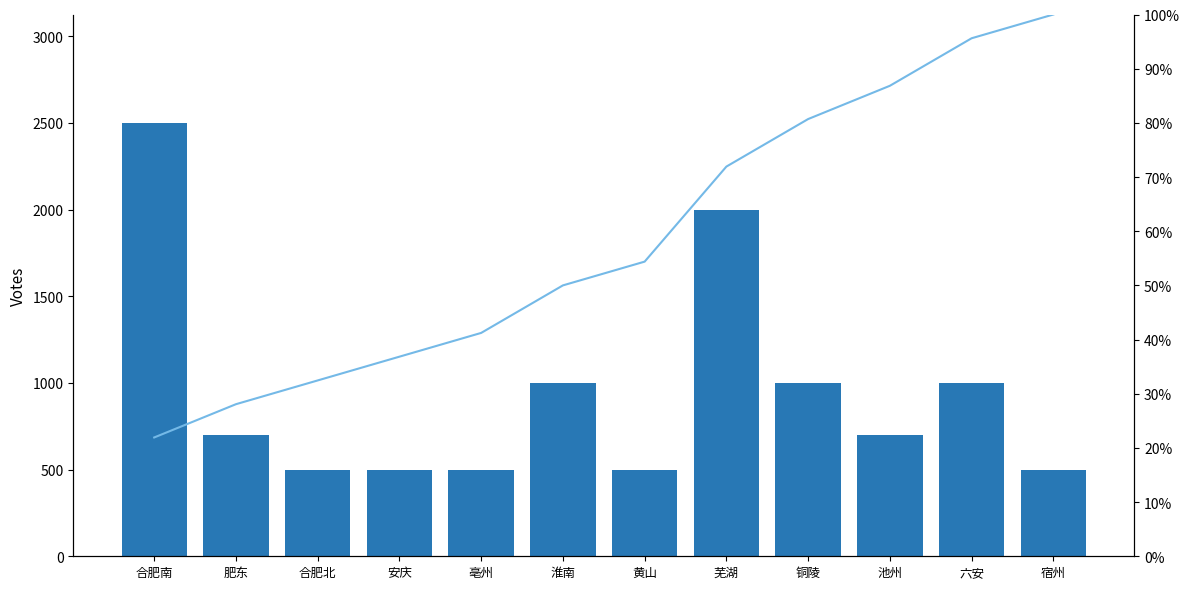

What value does the 罚款汇总 series have at 池州?

700.0